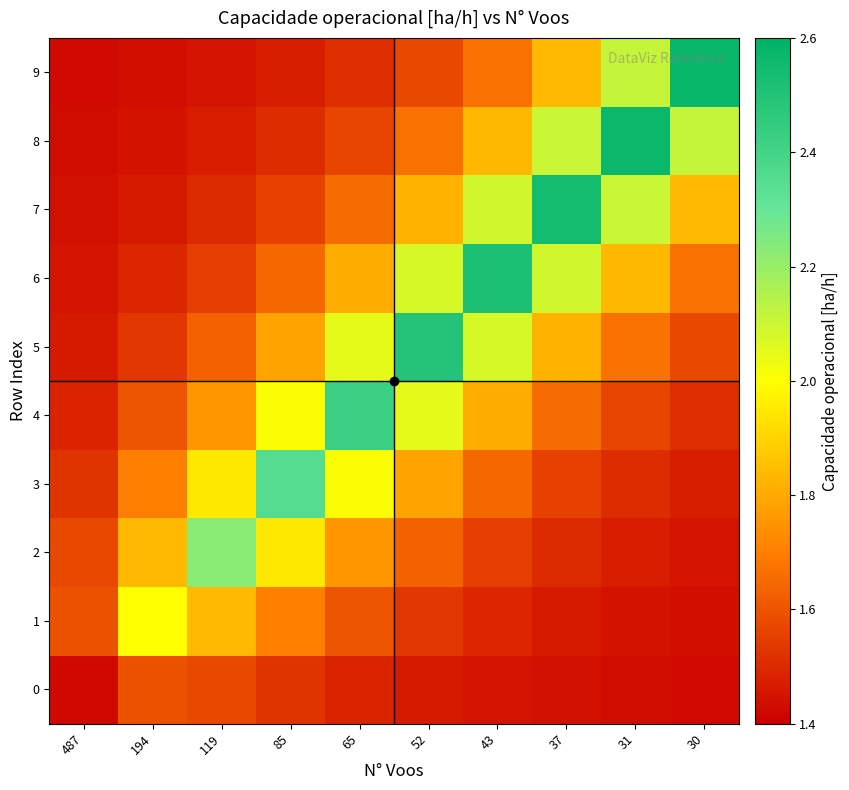

Which label corresponds to the largest value in the chart?

30